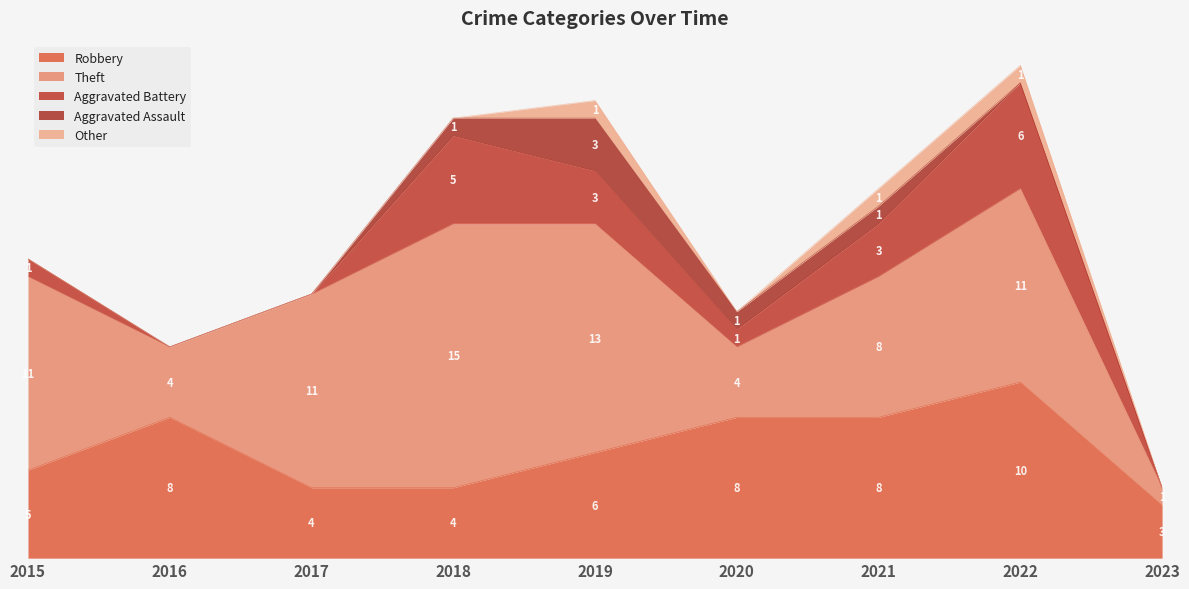

What is the difference between the maximum and minimum values in the Other series?

1